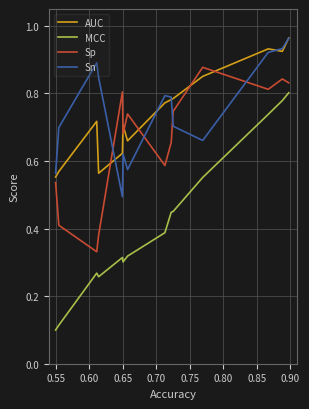

How many interior local peaks (higher than both neighbors) does the data have?

2